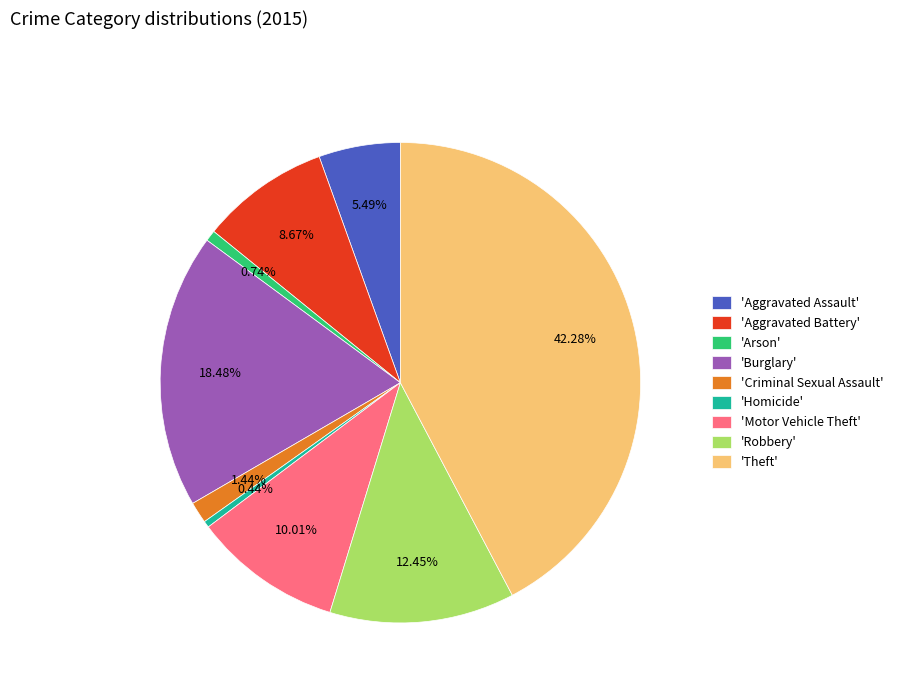

What is the largest slice in the pie chart?

'Theft'